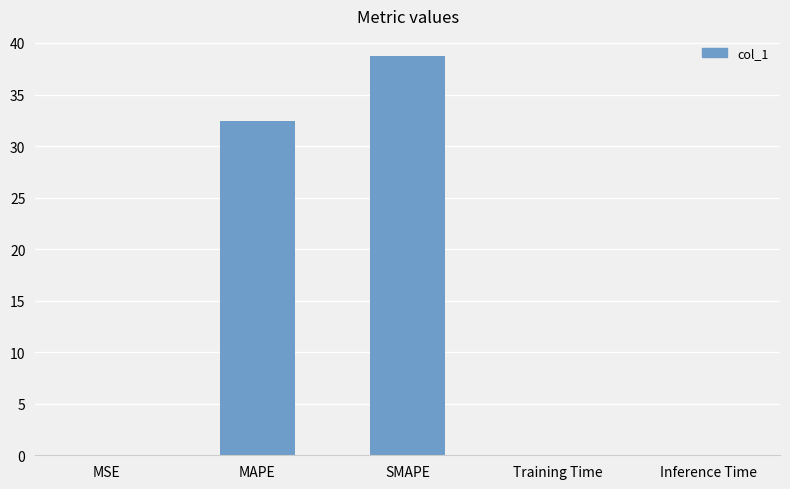

How many categories are shown in the chart?

5